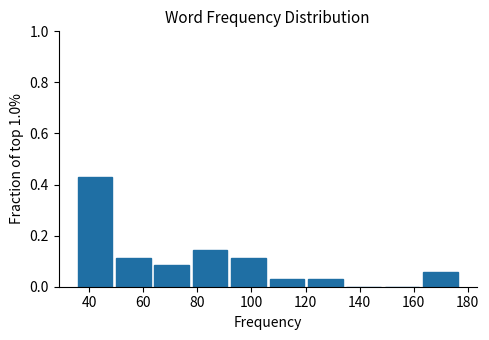

Reading left to right, transcribe this chart: for each bar, give the range it covers on the x-axis and its height. Neither the bar edges nor the heights are printed on the chart, so give them approximately, as read against the axes.

35.0 to 49.2: 0.42
49.2 to 63.4: 0.12
63.4 to 77.6: 0.08
77.6 to 91.8: 0.14
91.8 to 106.0: 0.12
106.0 to 120.2: 0.02
120.2 to 134.4: 0.02
134.4 to 148.6: 0
148.6 to 162.8: 0
162.8 to 177.0: 0.06